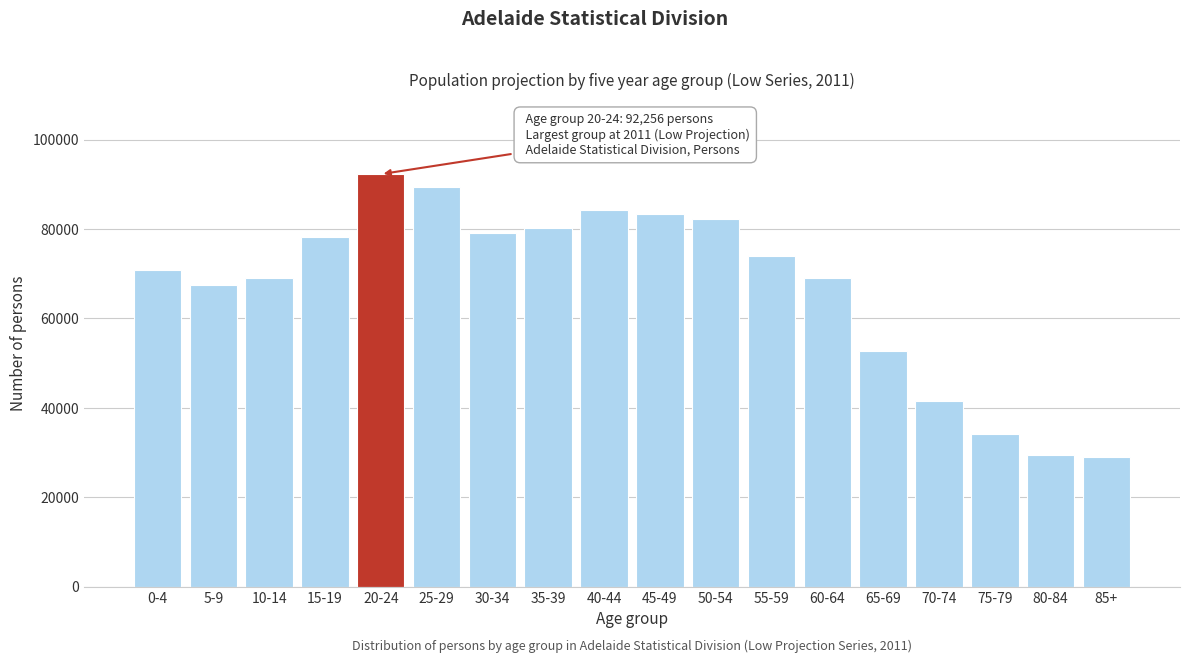

What is the minimum value shown in the chart?

28902